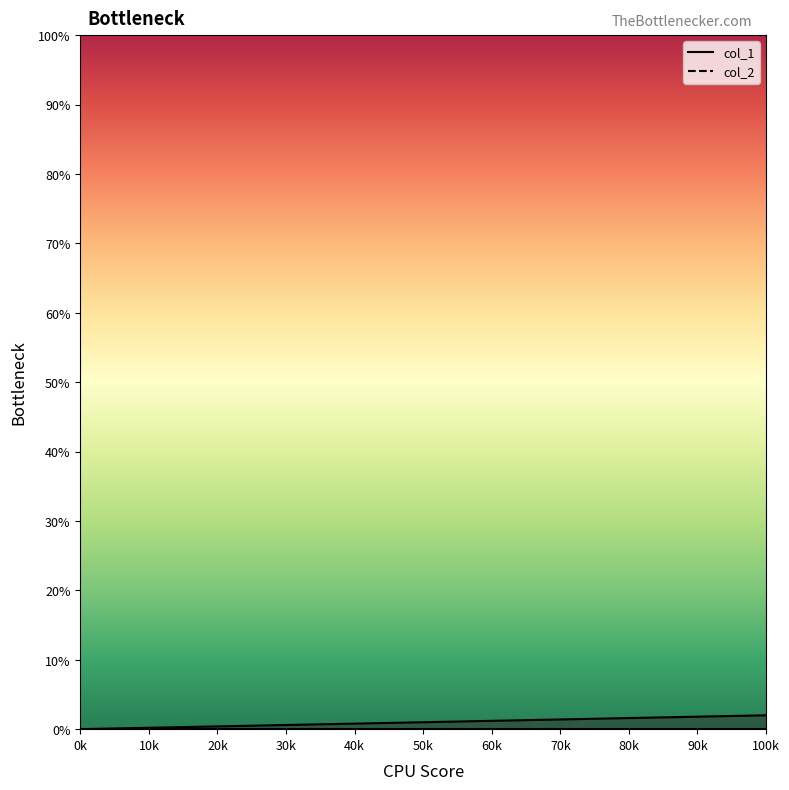

What is the sum of all values?

3